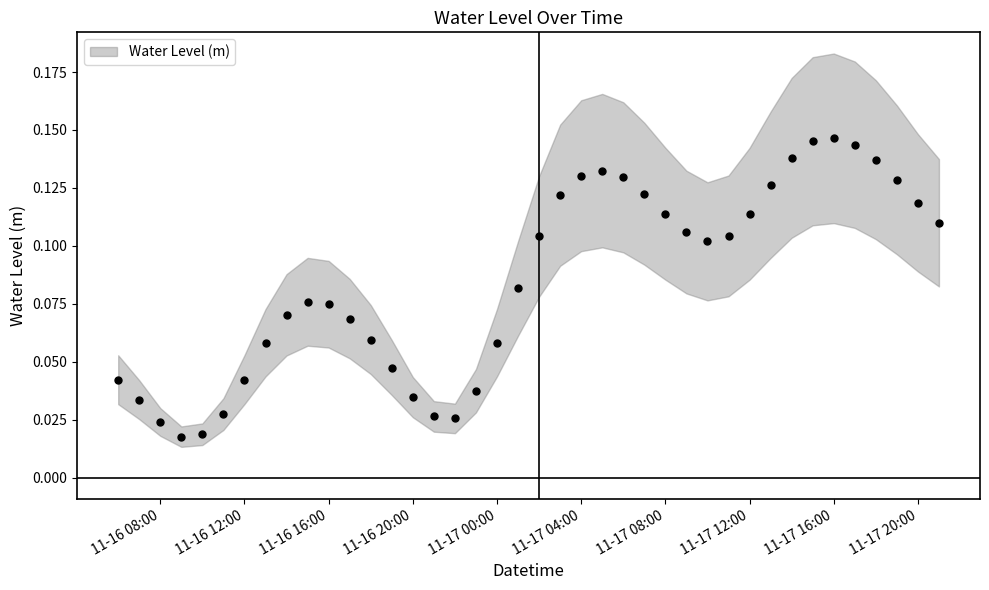

What is the label of the 13th point from the right?

2023-11-17 09:00:00